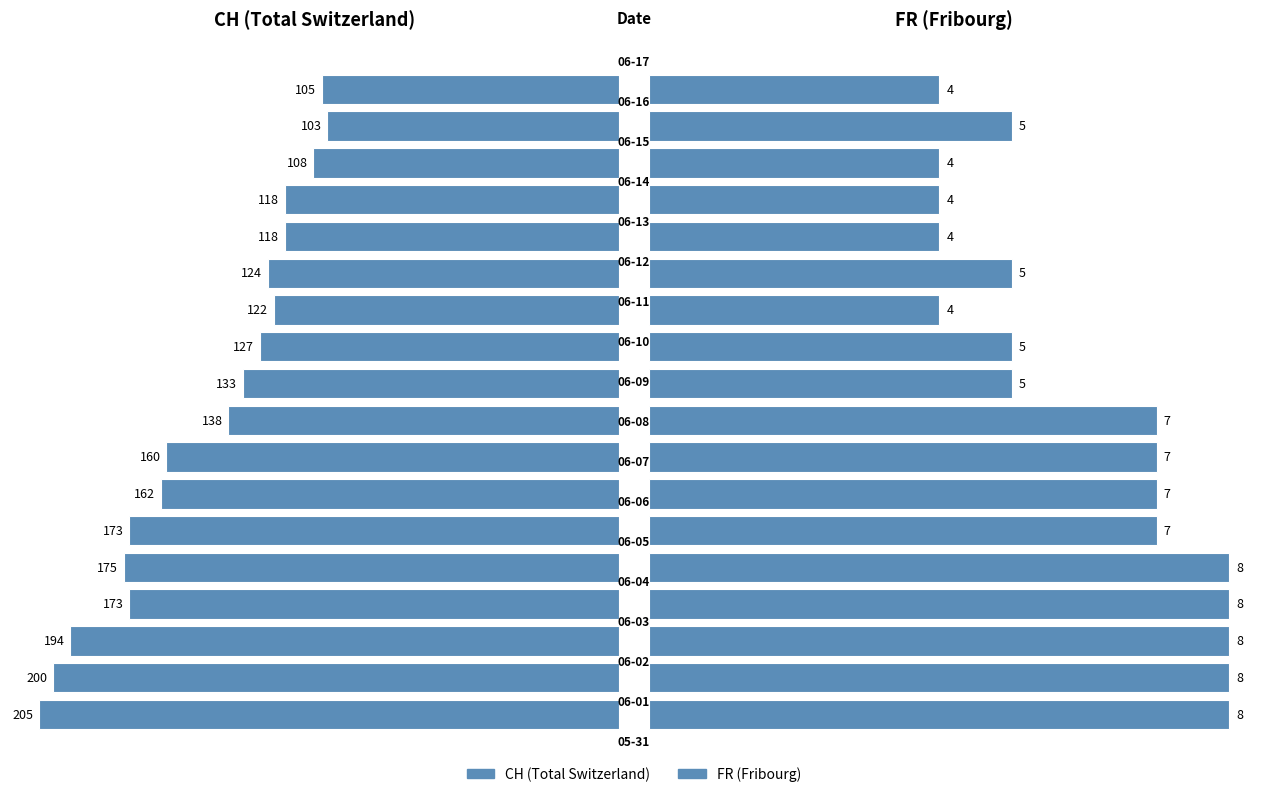

At how many categories does at least one series exceed 83?

18